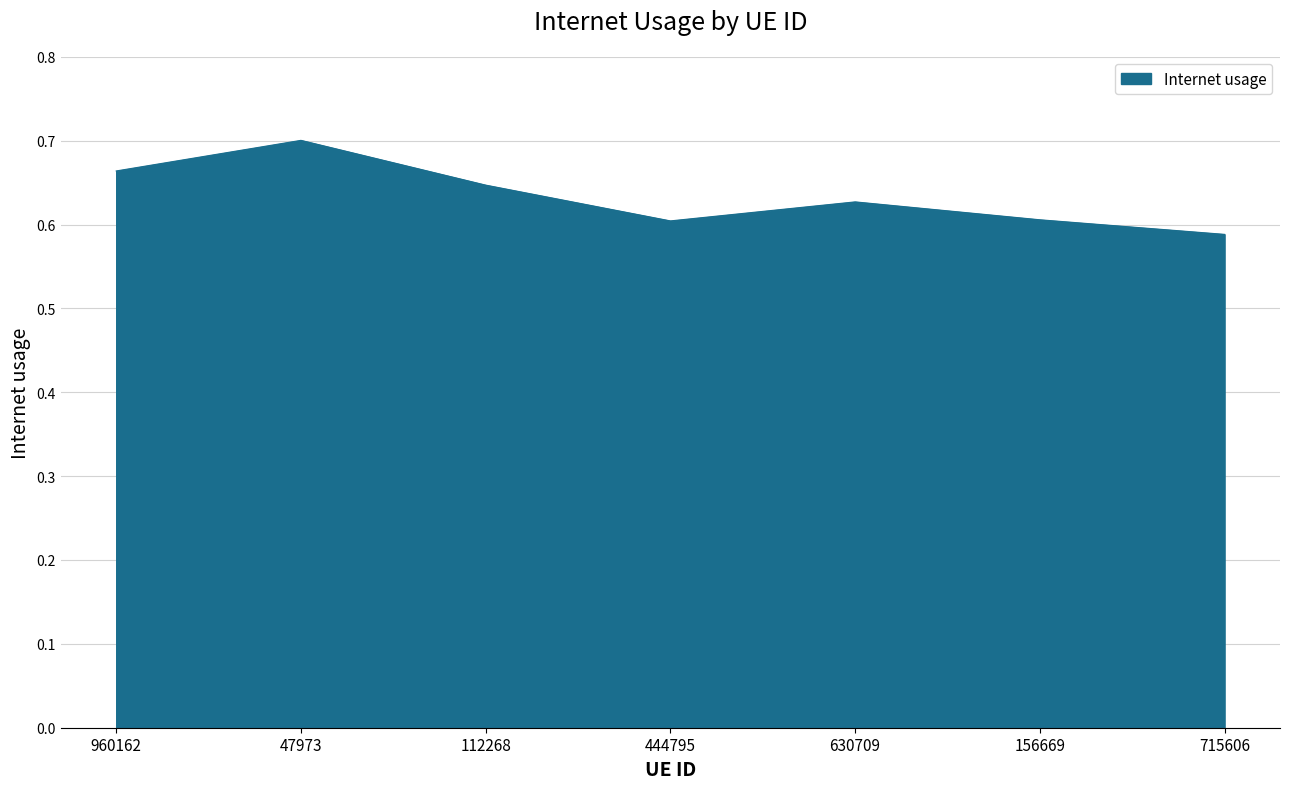

Which label corresponds to the smallest value in the chart?

715606